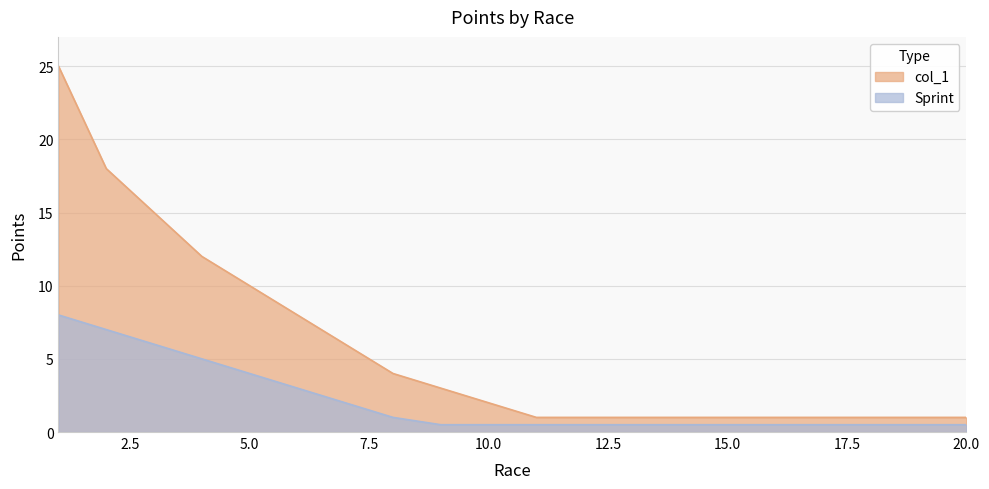

True or false: col_1 has a value of 1.0 at 16.

True